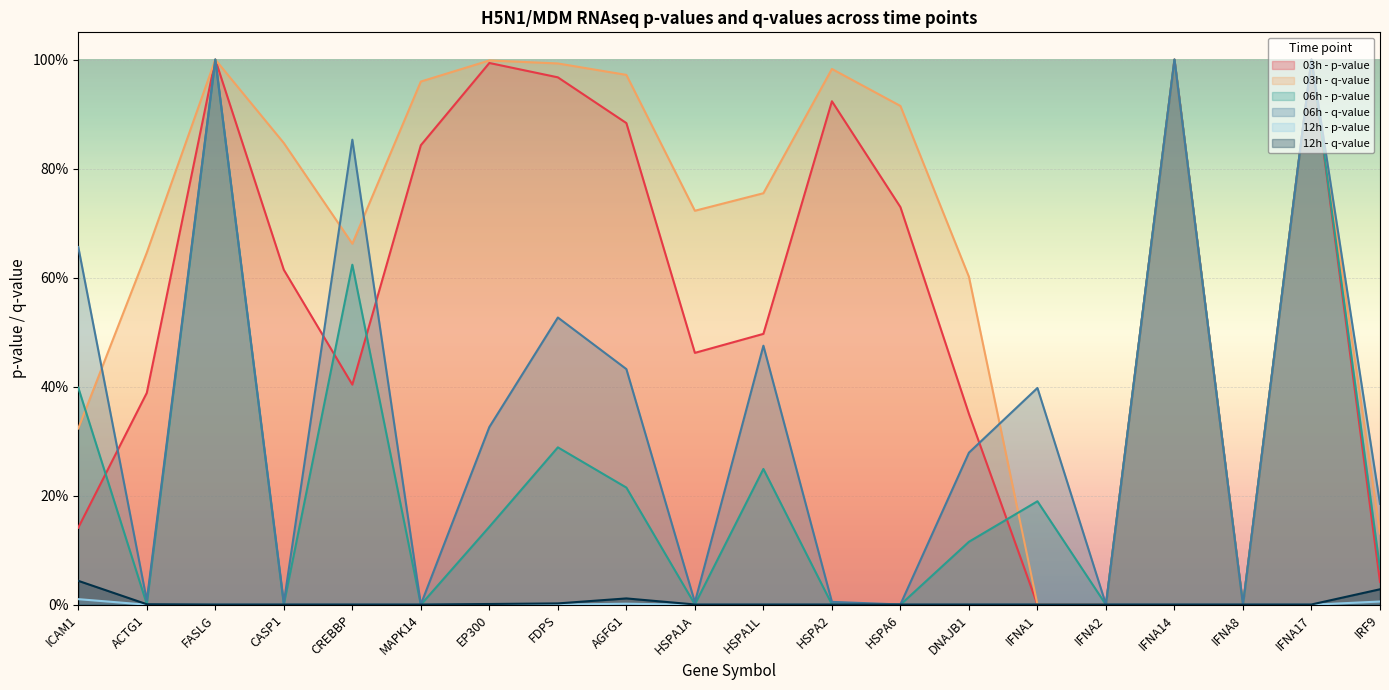

Reading right to left, extract all data points from this chart.

03h - p-value: IRF9=0.0	IFNA17=1.0	IFNA8=0.0	IFNA14=1.0	IFNA2=0.0	IFNA1=0.0	DNAJB1=0.4	HSPA6=0.7	HSPA2=0.9	HSPA1L=0.5	HSPA1A=0.5	AGFG1=0.9	FDPS=1.0	EP300=1.0	MAPK14=0.8	CREBBP=0.4	CASP1=0.6	FASLG=1.0	ACTG1=0.4	ICAM1=0.1
03h - q-value: IRF9=0.1	IFNA17=1.0	IFNA8=0.0	IFNA14=1.0	IFNA2=0.0	IFNA1=0.0	DNAJB1=0.6	HSPA6=0.9	HSPA2=1.0	HSPA1L=0.8	HSPA1A=0.7	AGFG1=1.0	FDPS=1.0	EP300=1.0	MAPK14=1.0	CREBBP=0.7	CASP1=0.8	FASLG=1.0	ACTG1=0.6	ICAM1=0.3
06h - p-value: IRF9=0.1	IFNA17=1.0	IFNA8=0.0	IFNA14=1.0	IFNA2=0.0	IFNA1=0.2	DNAJB1=0.1	HSPA6=0.0	HSPA2=0.0	HSPA1L=0.2	HSPA1A=0.0	AGFG1=0.2	FDPS=0.3	EP300=0.1	MAPK14=0.0	CREBBP=0.6	CASP1=0.0	FASLG=1.0	ACTG1=0.0	ICAM1=0.4
06h - q-value: IRF9=0.2	IFNA17=1.0	IFNA8=0.0	IFNA14=1.0	IFNA2=0.0	IFNA1=0.4	DNAJB1=0.3	HSPA6=0.0	HSPA2=0.0	HSPA1L=0.5	HSPA1A=0.0	AGFG1=0.4	FDPS=0.5	EP300=0.3	MAPK14=0.0	CREBBP=0.9	CASP1=0.0	FASLG=1.0	ACTG1=0.0	ICAM1=0.7
12h - p-value: IRF9=0.0	IFNA17=0.0	IFNA8=0.0	IFNA14=0.0	IFNA2=0.0	IFNA1=0.0	DNAJB1=0.0	HSPA6=0.0	HSPA2=0.0	HSPA1L=0.0	HSPA1A=0.0	AGFG1=0.0	FDPS=0.0	EP300=0.0	MAPK14=0.0	CREBBP=0.0	CASP1=0.0	FASLG=0.0	ACTG1=0.0	ICAM1=0.0
12h - q-value: IRF9=0.0	IFNA17=0.0	IFNA8=0.0	IFNA14=0.0	IFNA2=0.0	IFNA1=0.0	DNAJB1=0.0	HSPA6=0.0	HSPA2=0.0	HSPA1L=0.0	HSPA1A=0.0	AGFG1=0.0	FDPS=0.0	EP300=0.0	MAPK14=0.0	CREBBP=0.0	CASP1=0.0	FASLG=0.0	ACTG1=0.0	ICAM1=0.0